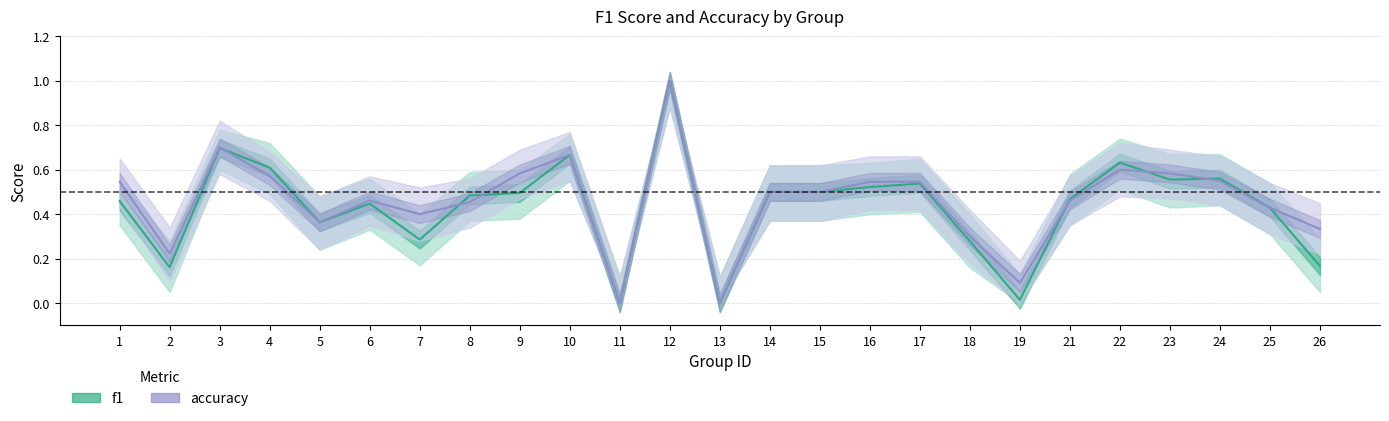

Reading right to left, what are all the values shown in this chart?

f1: 0.2	0.4	0.6	0.6	0.6	0.5	0.0	0.3	0.5	0.5	0.5	0.5	0.0	1.0	0.0	0.7	0.5	0.5	0.3	0.4	0.4	0.6	0.7	0.2	0.5
accuracy: 0.3	0.4	0.6	0.6	0.6	0.5	0.1	0.3	0.5	0.5	0.5	0.5	0.0	1.0	0.0	0.7	0.6	0.5	0.4	0.5	0.4	0.6	0.7	0.2	0.5